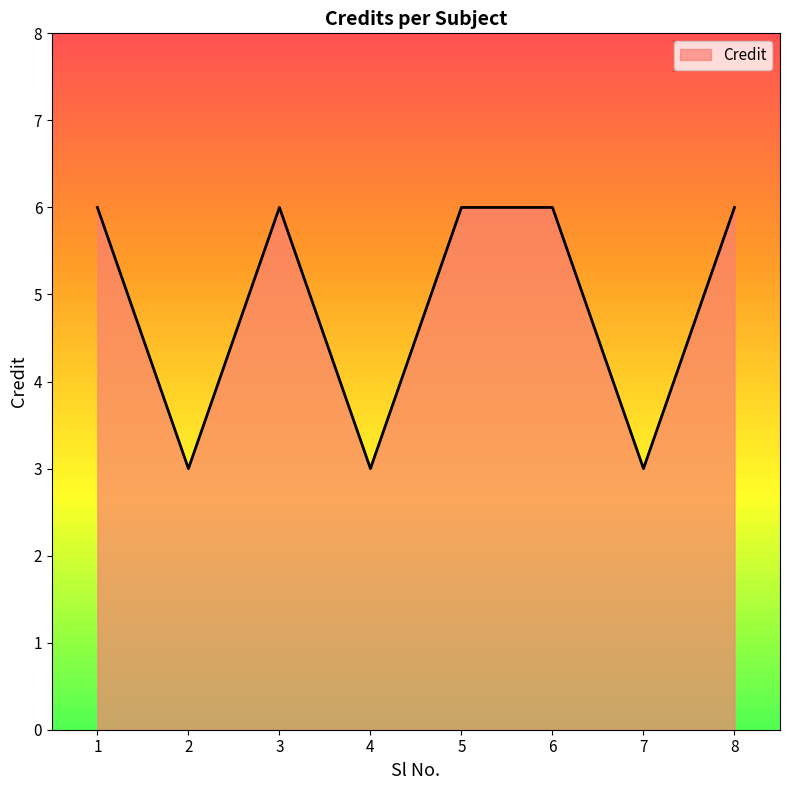

Where is the first local minimum?

2